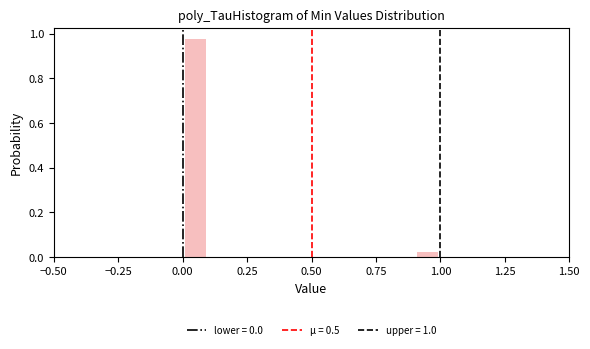

Around what value on the x-axis is the tallest bar? Give the approximate position of its centre, as read against the axis.

0.05